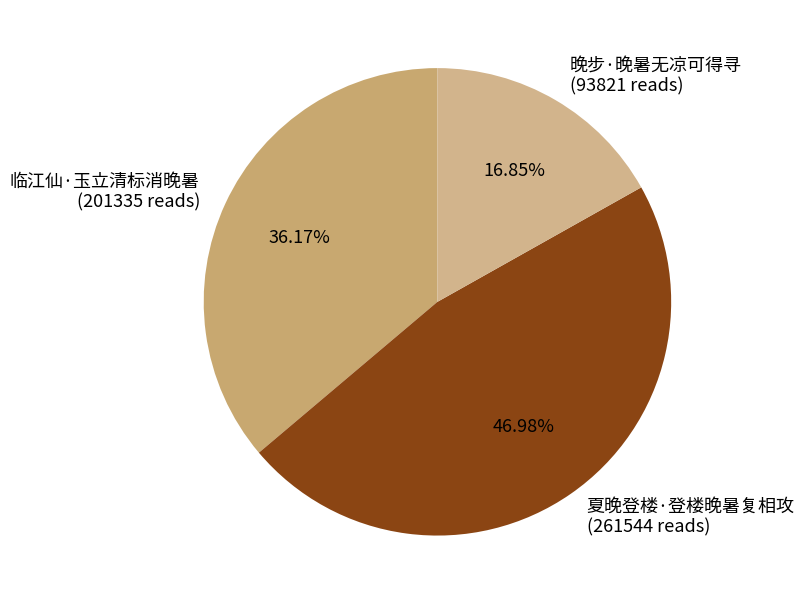

To the nearest percent, what is the difference between the 临江仙·玉立清标消晚暑 and 晚步·晚暑无凉可得寻 slice percentages?

19%